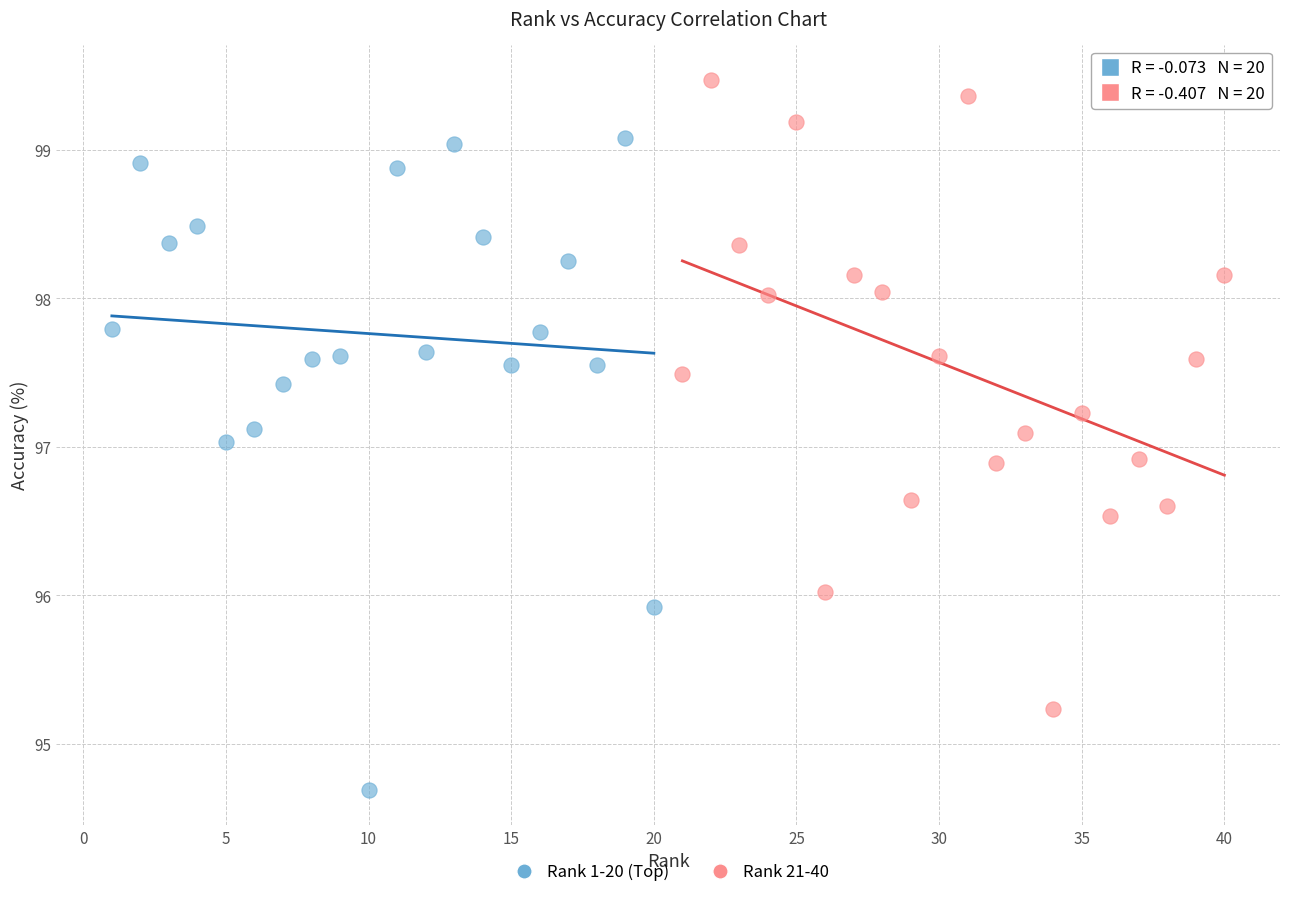

Which series contains the lowest Y value?

Rank 1-20 (Top)